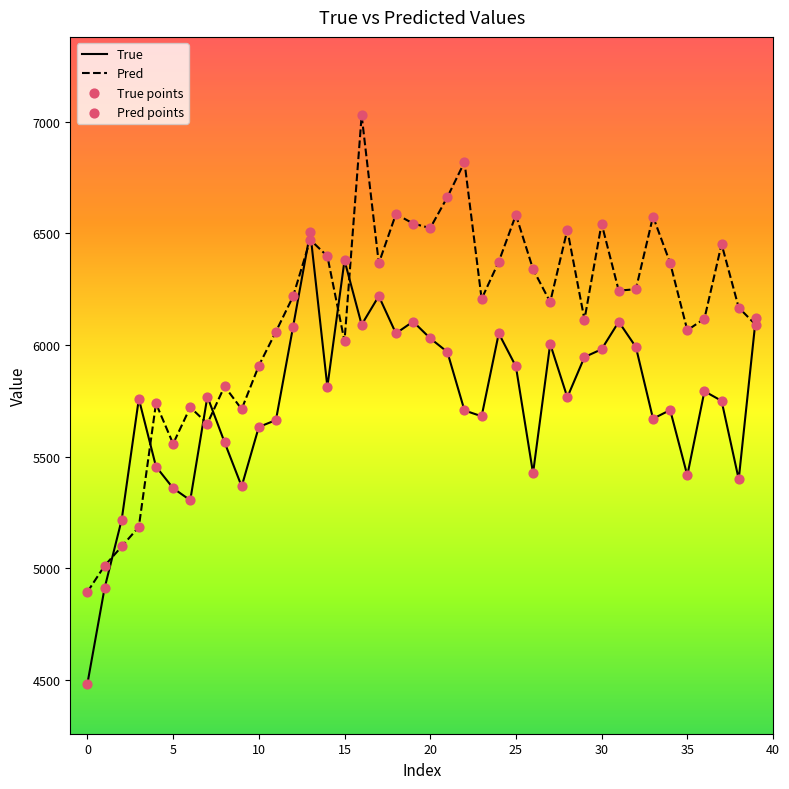

At how many categories does at least one series exceed 5614?

36